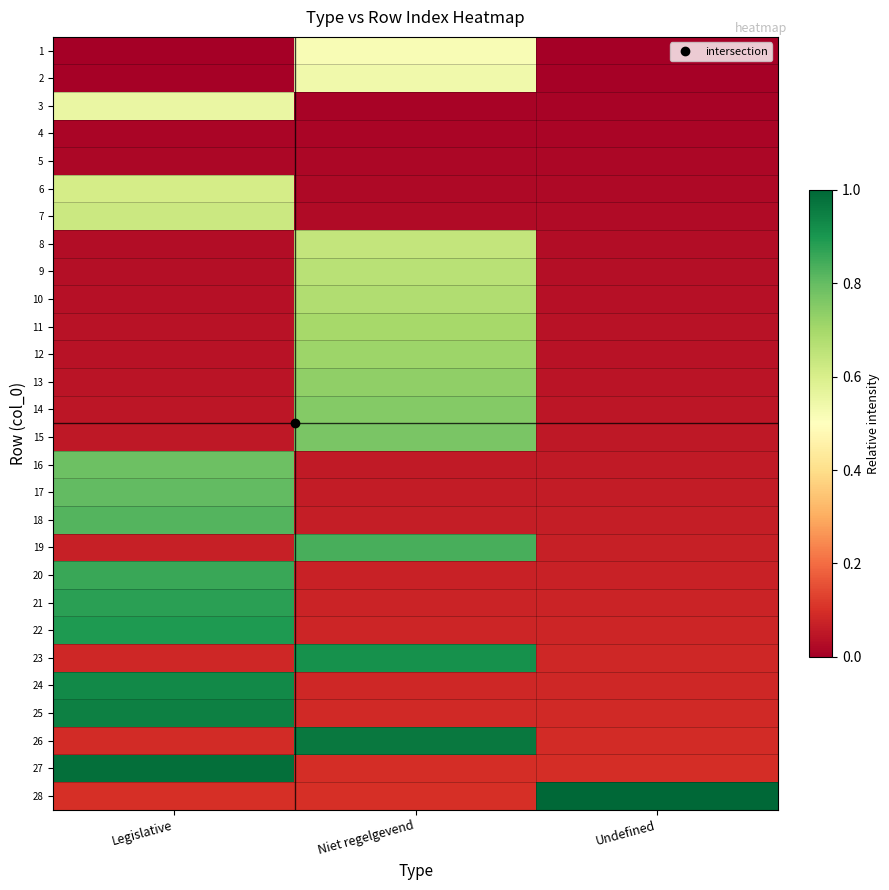

Count the number of data series in this chart.

28